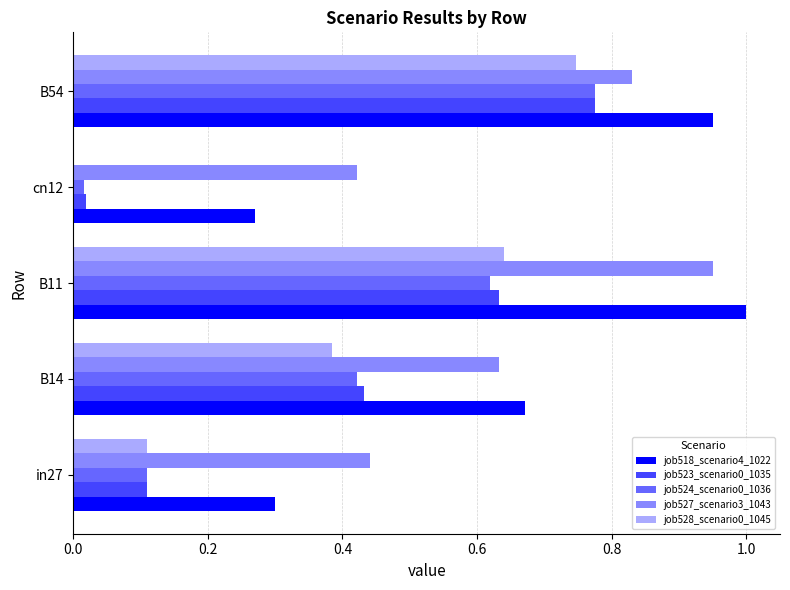

How many categories are shown in the chart?

5